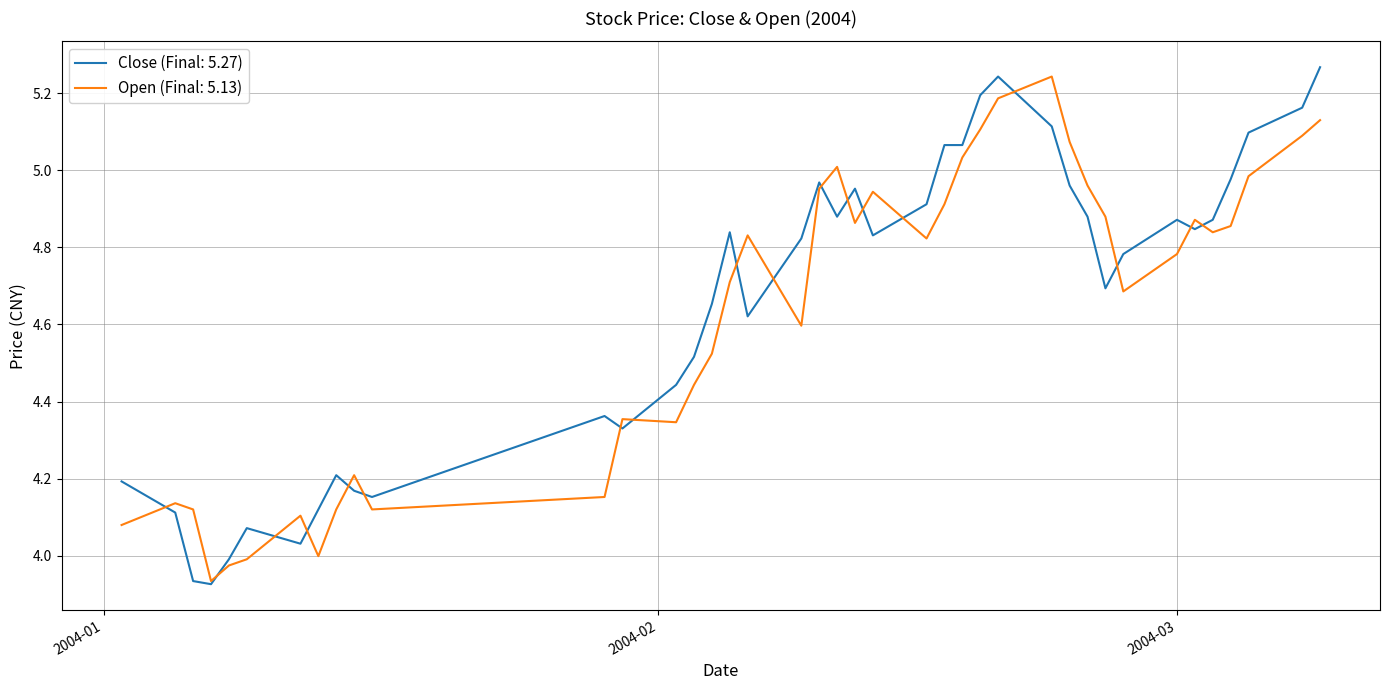

What are all the series names shown in the legend?

Close (Final: 5.27), Open (Final: 5.13)